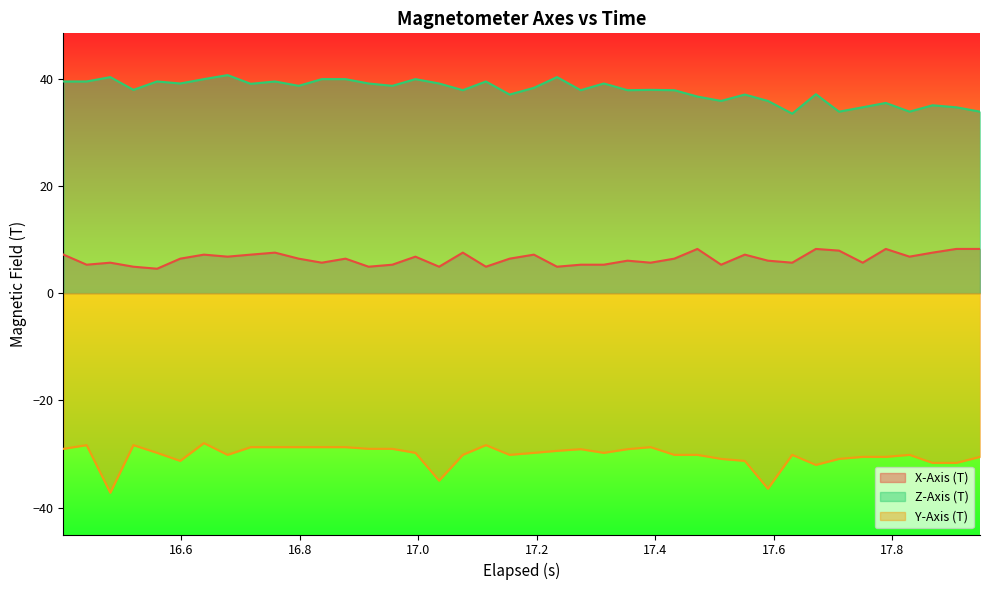

True or false: X-Axis (T) and Z-Axis (T) cross at least once.

False